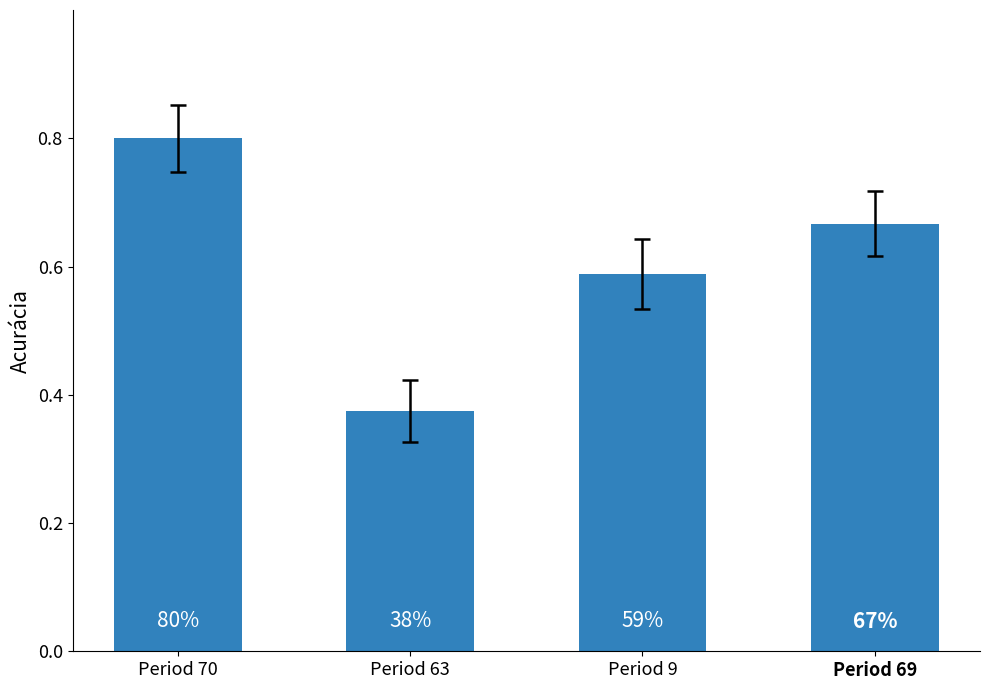

Are the bars horizontal?

No